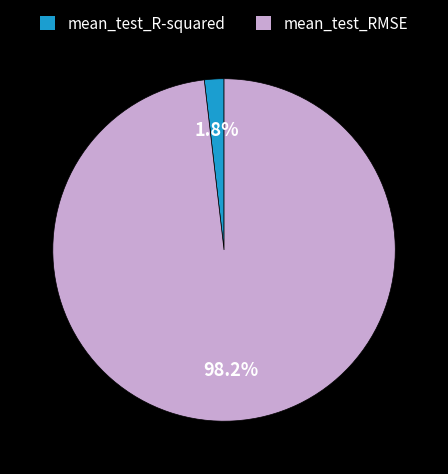

How many segments does this pie chart have?

2